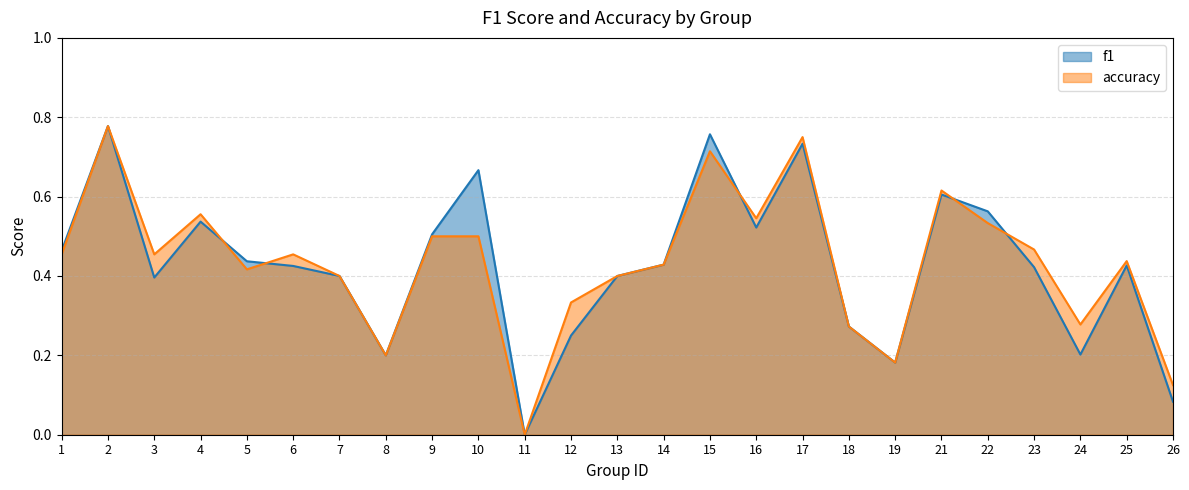

How many intersections are there between accuracy and f1?

5